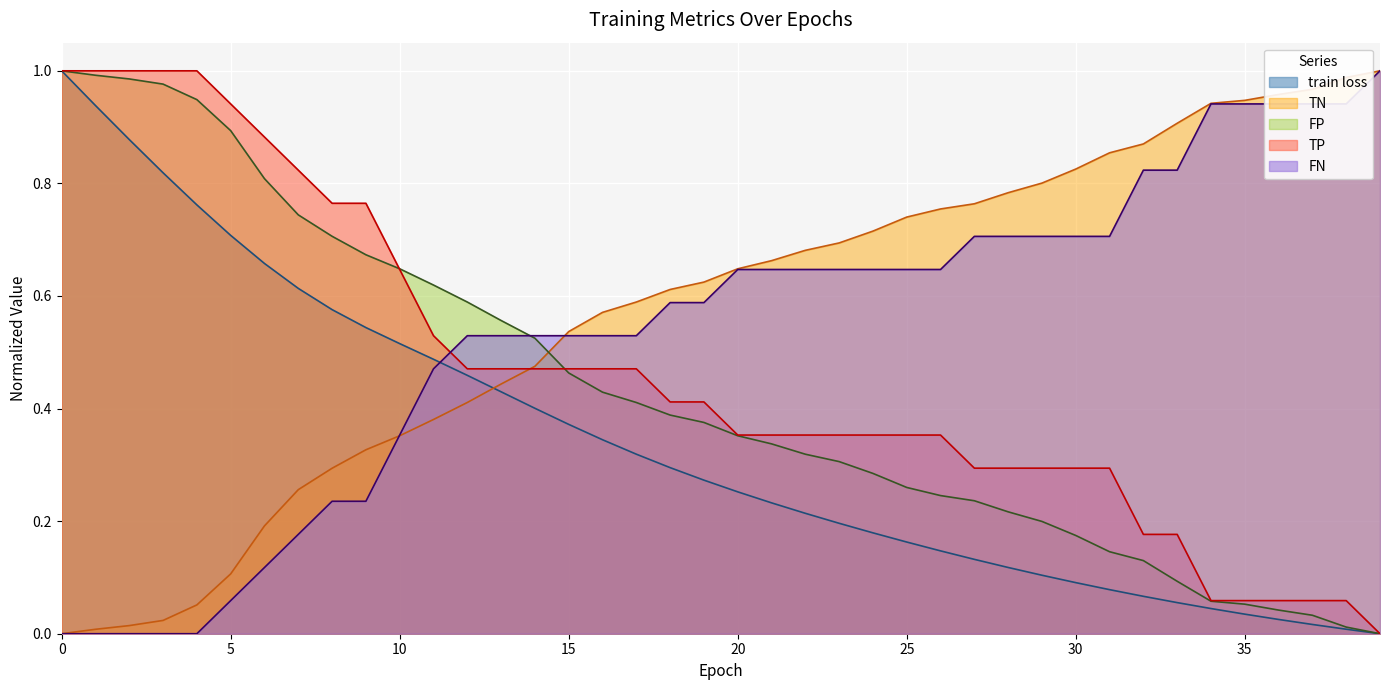

What is the difference between the TN values at 16 and 34?

0.4